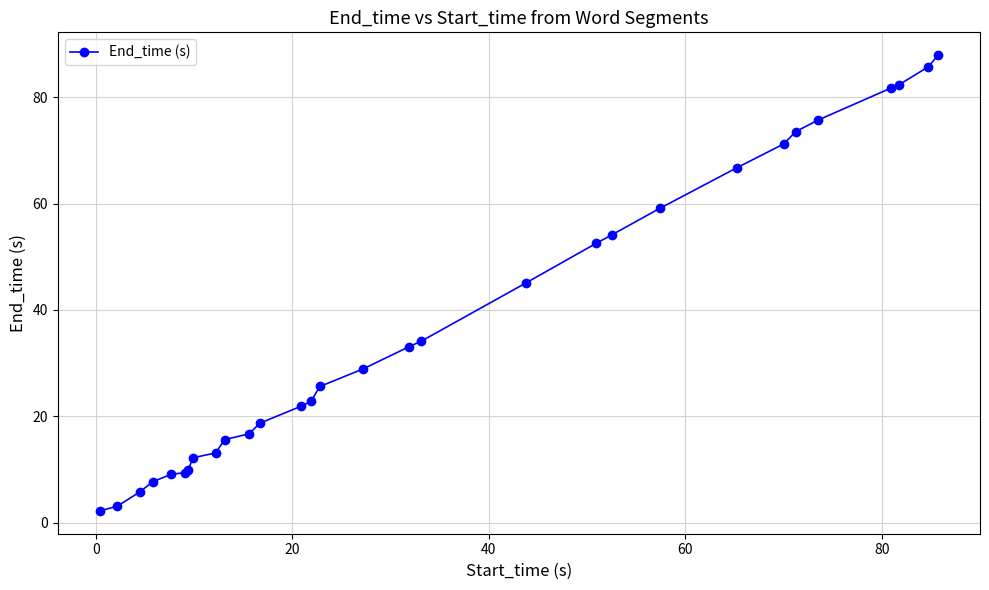

What is the difference between the maximum and minimum values?

85.7